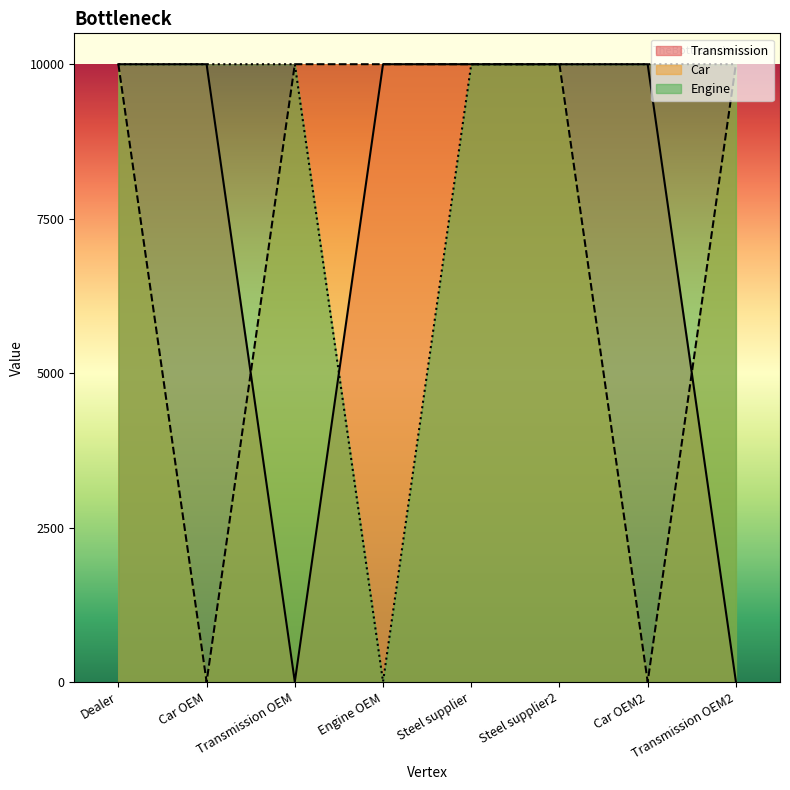

What is the total value across all series at Steel supplier?

30000